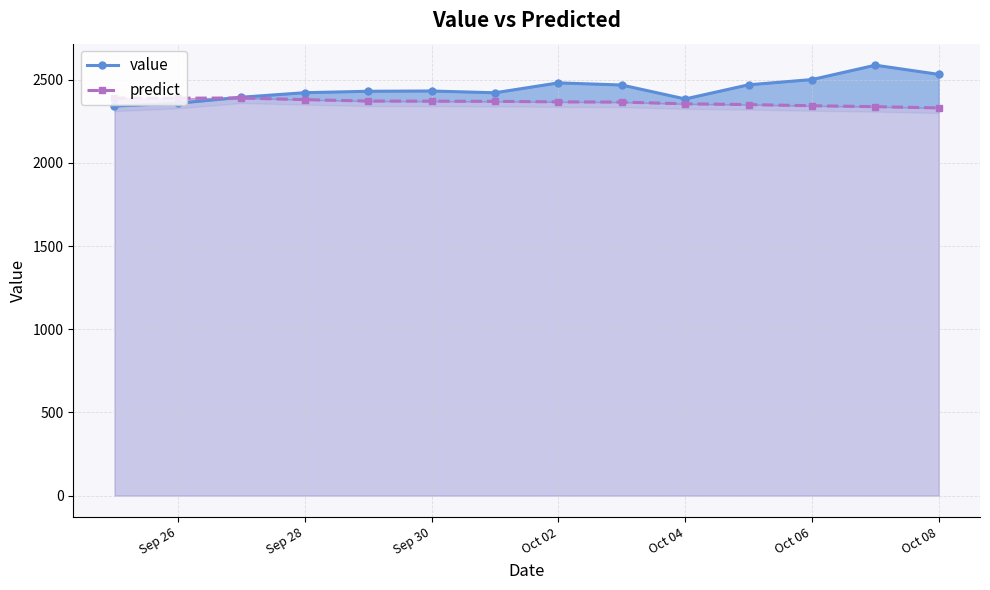

What are all the series names shown in the legend?

value, predict